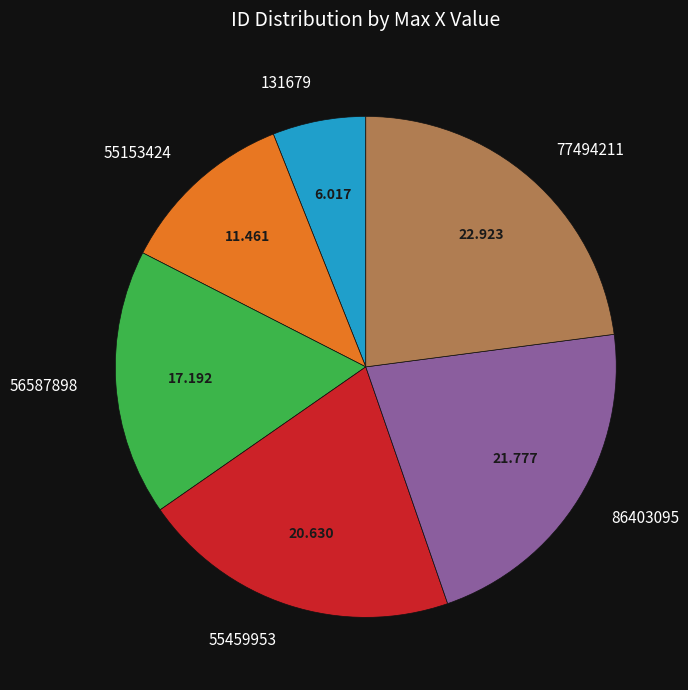

Count the number of slices in the pie.

6